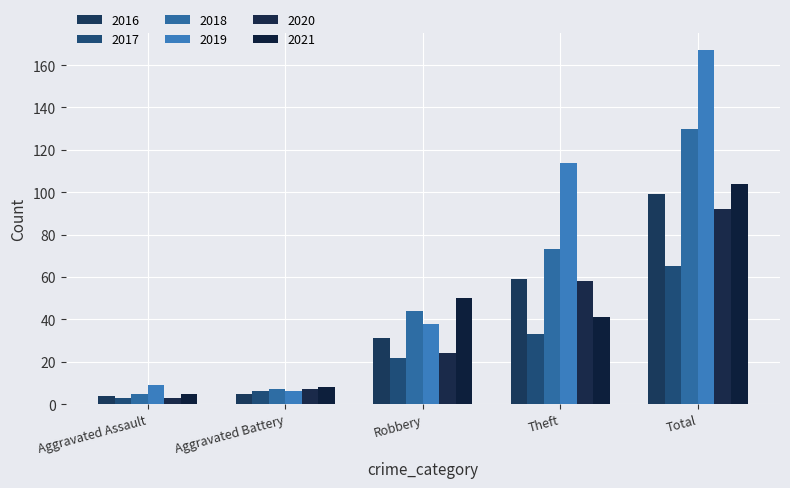

At which category does the chart reach its minimum across all series?

Aggravated Assault